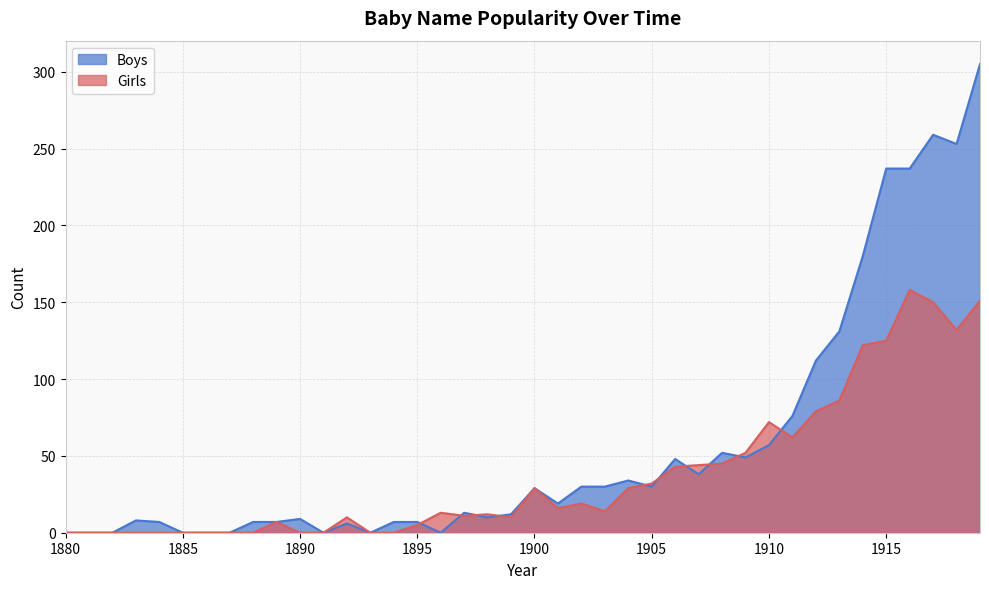

True or false: Boys has more than 0 points higher than both neighbors.

True